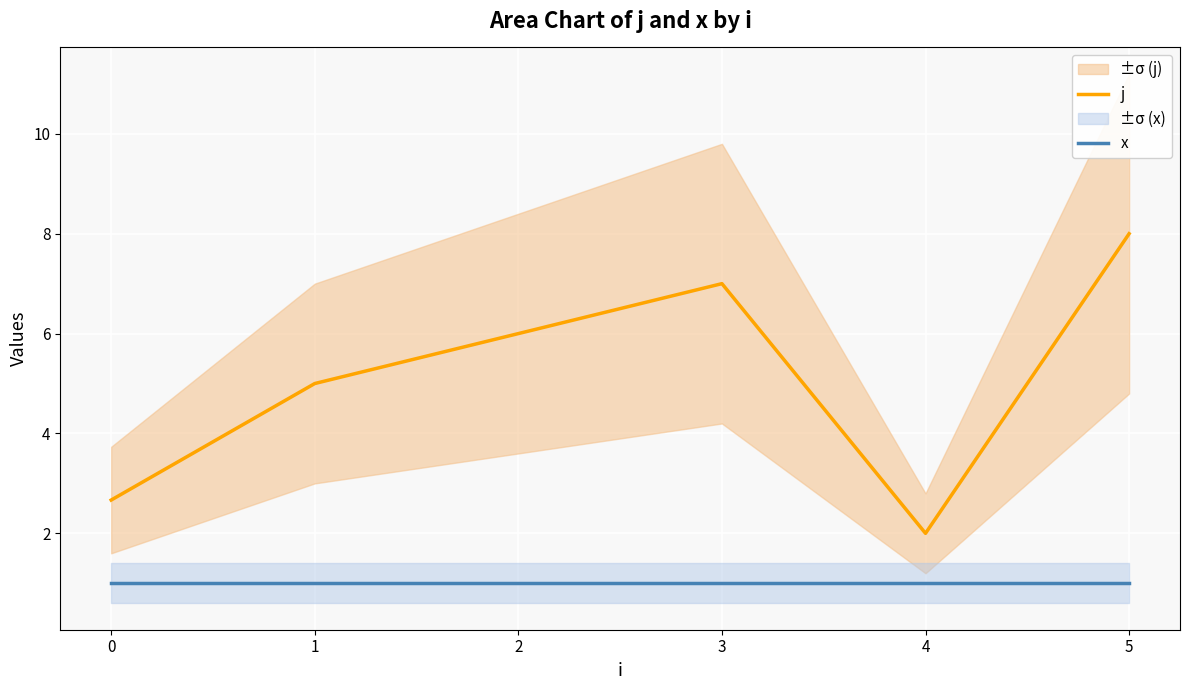

True or false: j and x cross at least once.

False